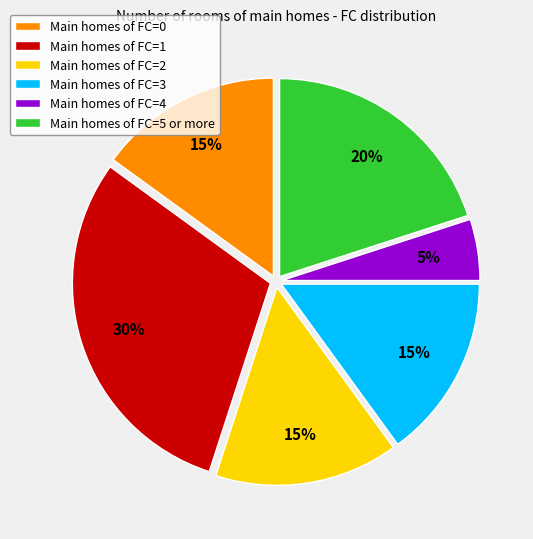

What percentage is the Main homes of FC=3 slice, to the nearest percent?

15%